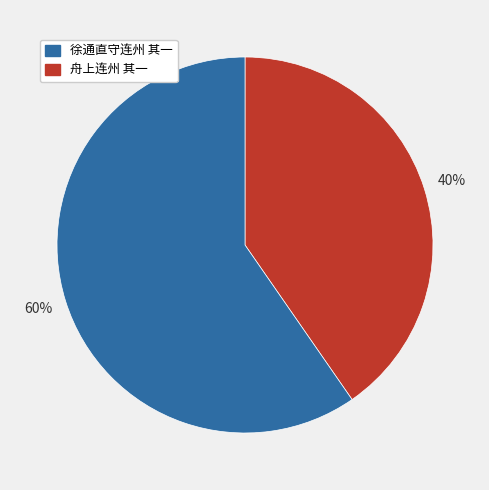

To the nearest percent, what is the average slice percentage?

50%